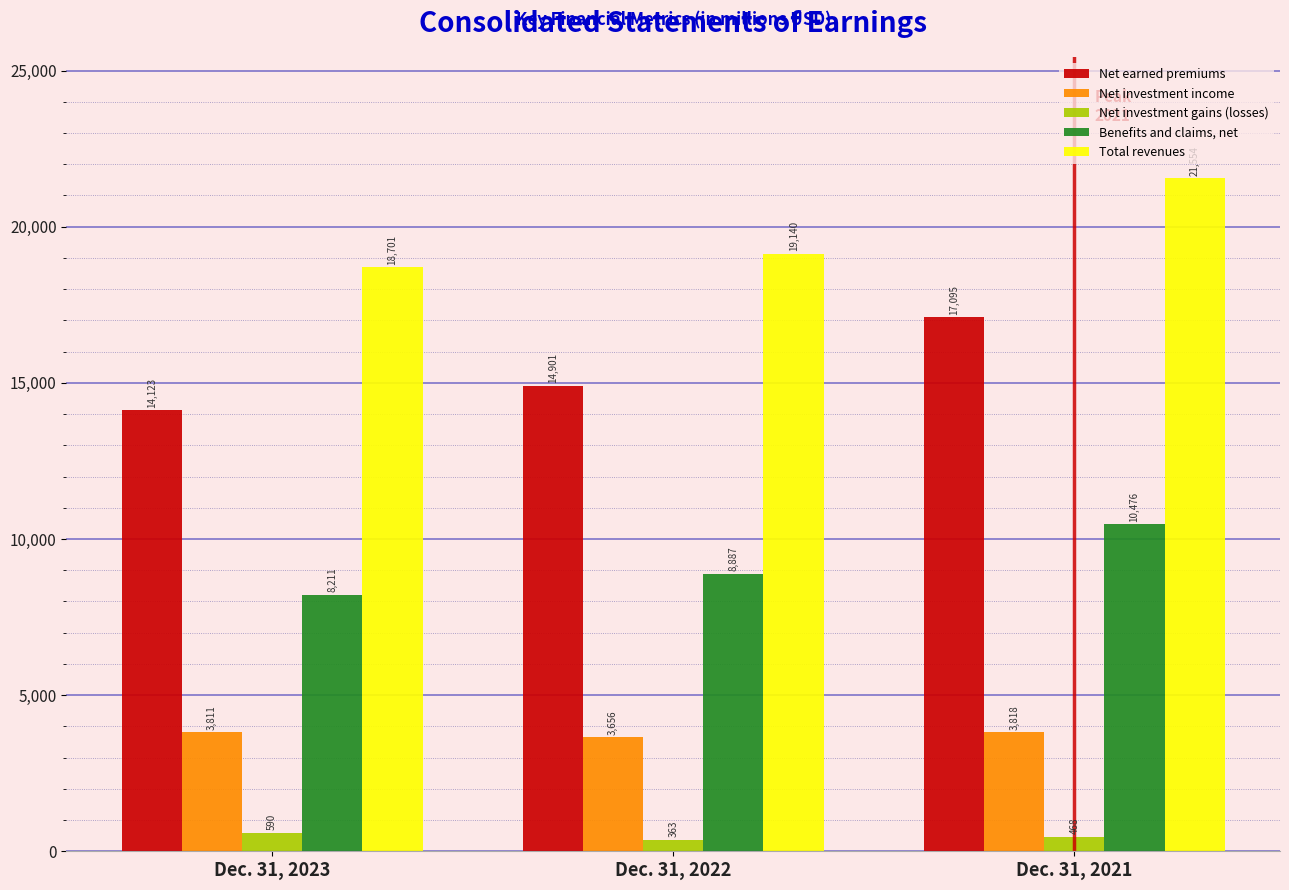

Reading left to right, list all the values displayed in this chart.

Net earned premiums: Dec. 31, 2023=14123	Dec. 31, 2022=14901	Dec. 31, 2021=17095
Net investment income: Dec. 31, 2023=3811	Dec. 31, 2022=3656	Dec. 31, 2021=3818
Net investment gains (losses): Dec. 31, 2023=590	Dec. 31, 2022=363	Dec. 31, 2021=468
Benefits and claims, net: Dec. 31, 2023=8211	Dec. 31, 2022=8887	Dec. 31, 2021=10476
Total revenues: Dec. 31, 2023=18701	Dec. 31, 2022=19140	Dec. 31, 2021=21554